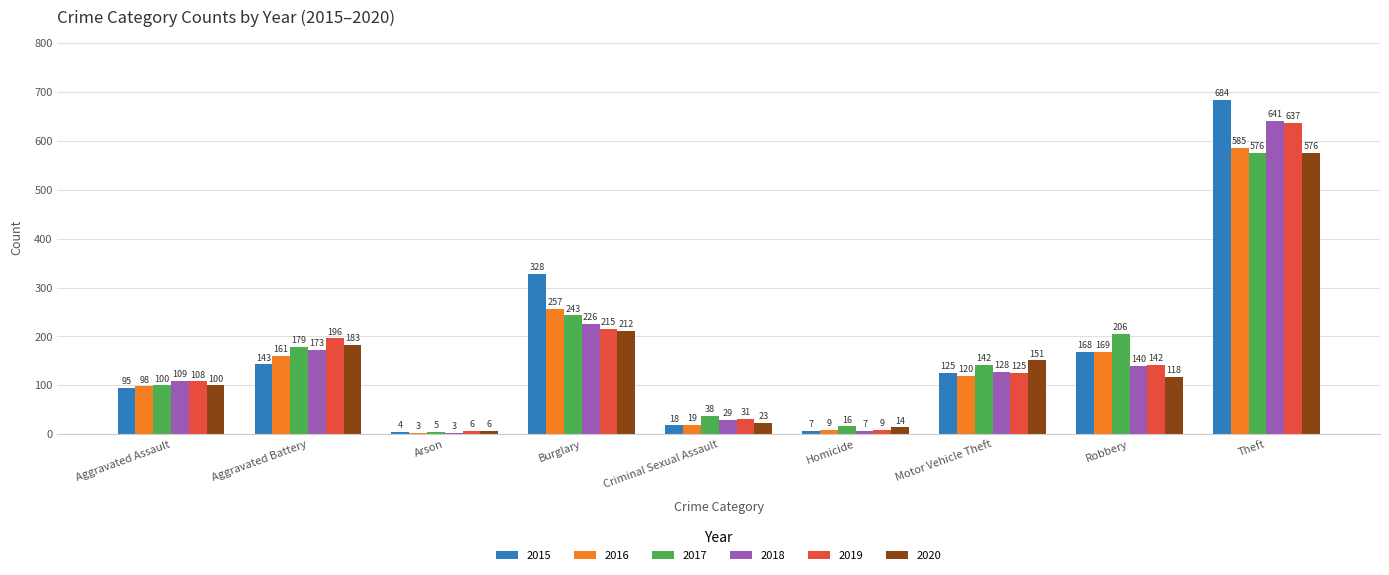

Which series has the largest total across all categories?

2015